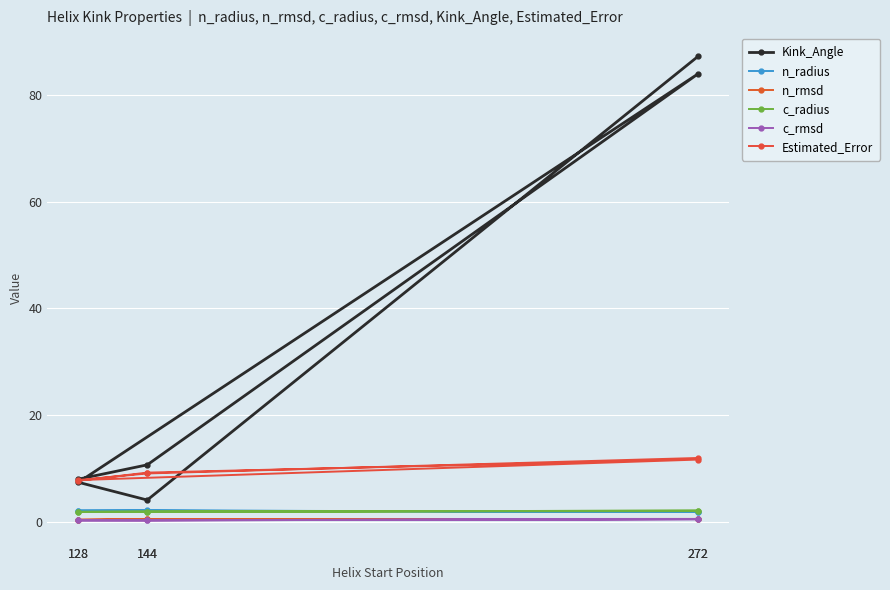

Reading left to right, list all the values displayed in this chart.

Kink_Angle: 128=8.0	144=10.7	272=84.0	128=7.4	144=4.1	272=87.2
n_radius: 128=2.1	144=2.2	272=1.9	128=2.1	144=2.1	272=1.9
n_rmsd: 128=0.4	144=0.5	272=0.6	128=0.4	144=0.5	272=0.6
c_radius: 128=1.9	144=1.9	272=2.1	128=1.9	144=1.9	272=2.0
c_rmsd: 128=0.3	144=0.3	272=0.5	128=0.3	144=0.3	272=0.5
Estimated_Error: 128=7.7	144=9.2	272=11.7	128=7.9	144=9.1	272=12.0